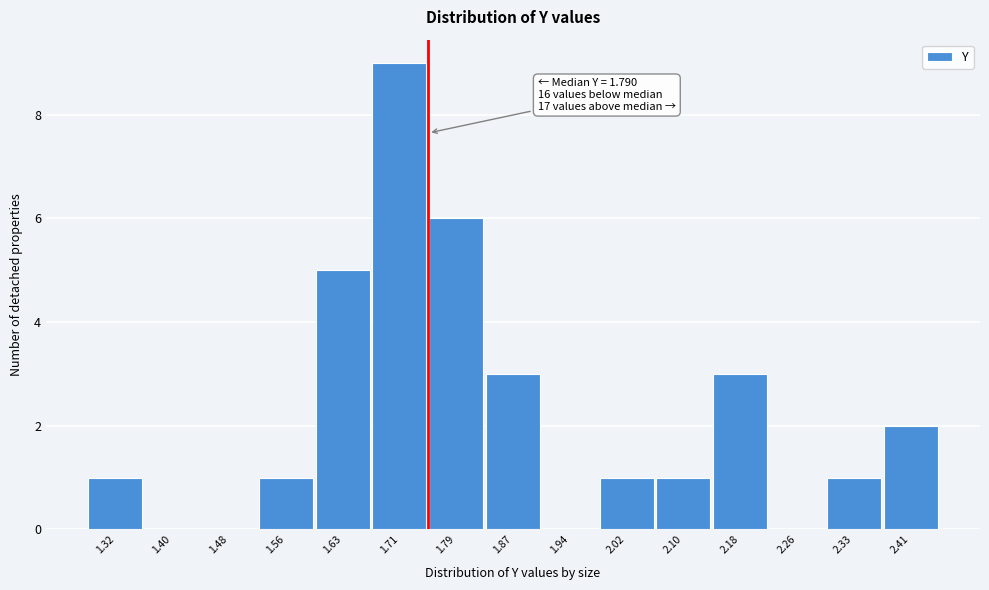

Reading left to right, transcribe all the data shown in this chart.

1.32=1	1.40=0	1.48=0	1.56=1	1.63=5	1.71=9	1.79=6	1.87=3	1.94=0	2.02=1	2.10=1	2.18=3	2.26=0	2.33=1	2.41=2